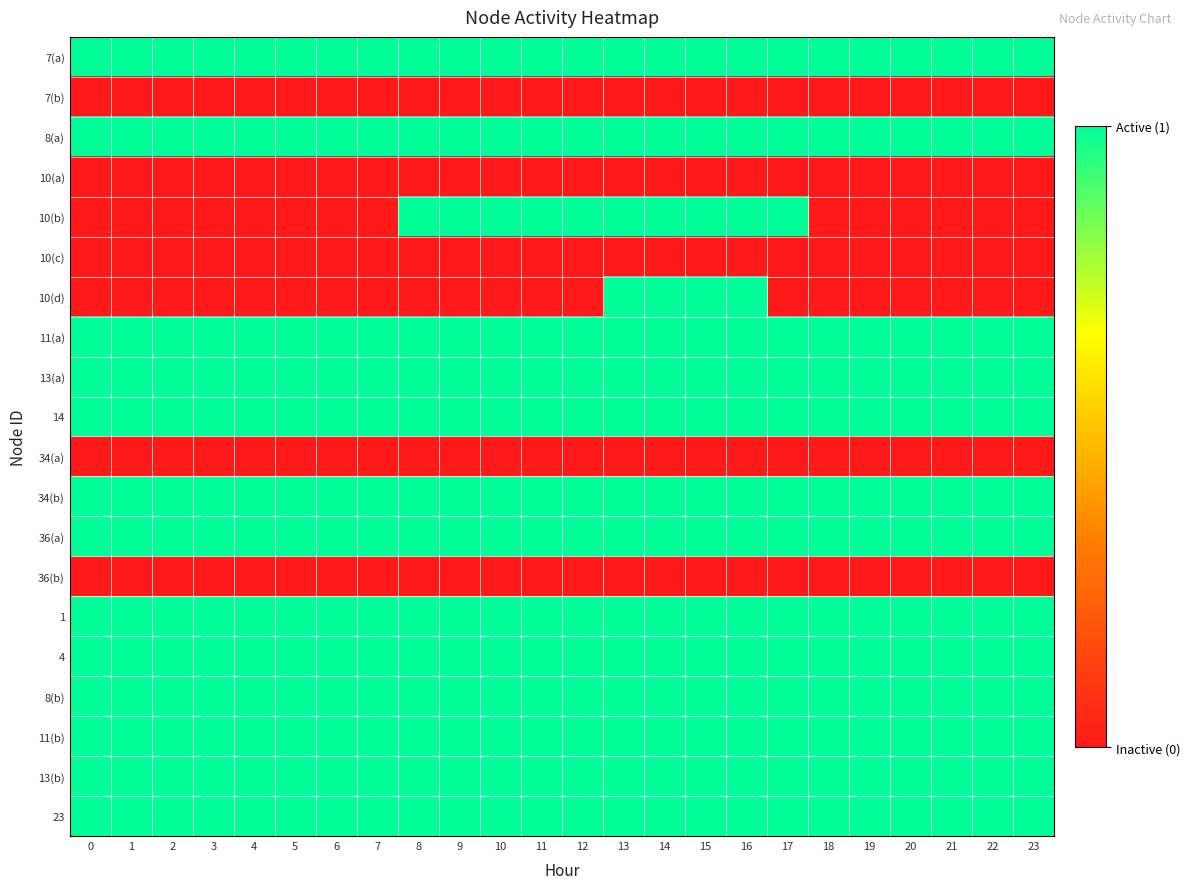

At how many categories does at least one series exceed 0?

24